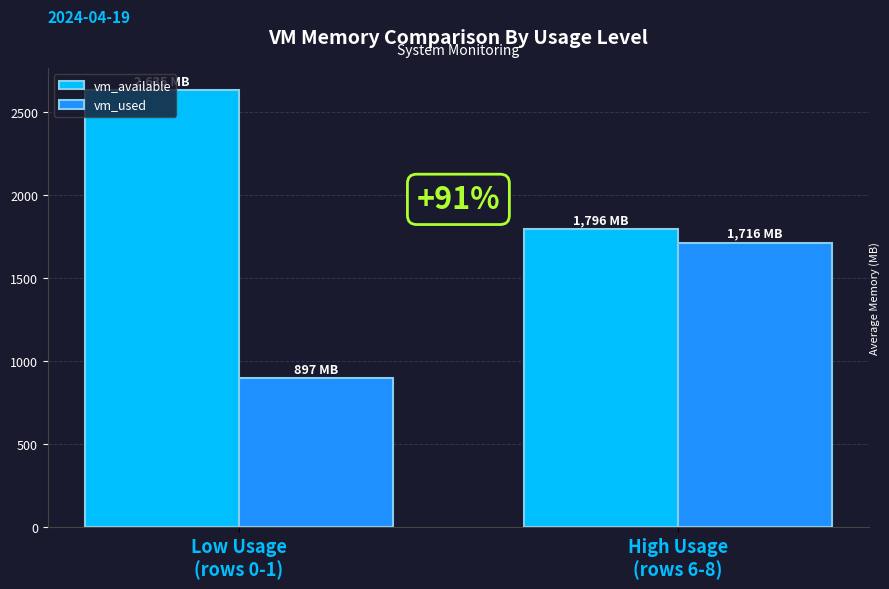

At Low Usage
(rows 0-1), list the series in order from largest to smallest.

vm_available, vm_used